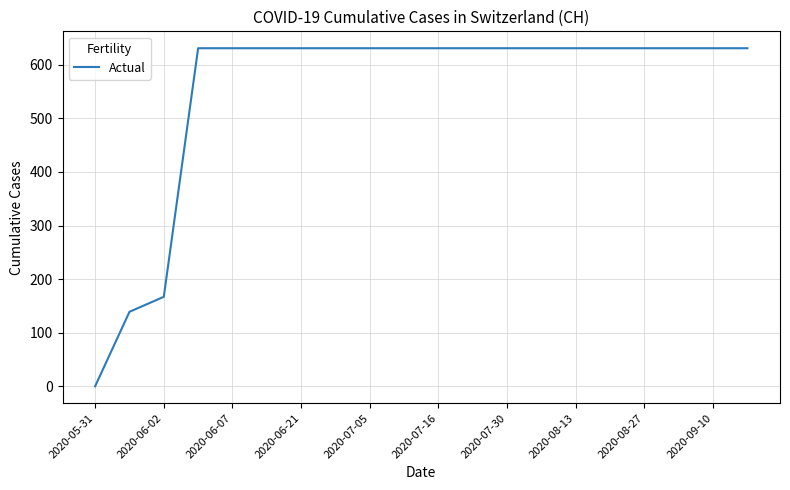

What is the difference between the maximum and minimum values?

631